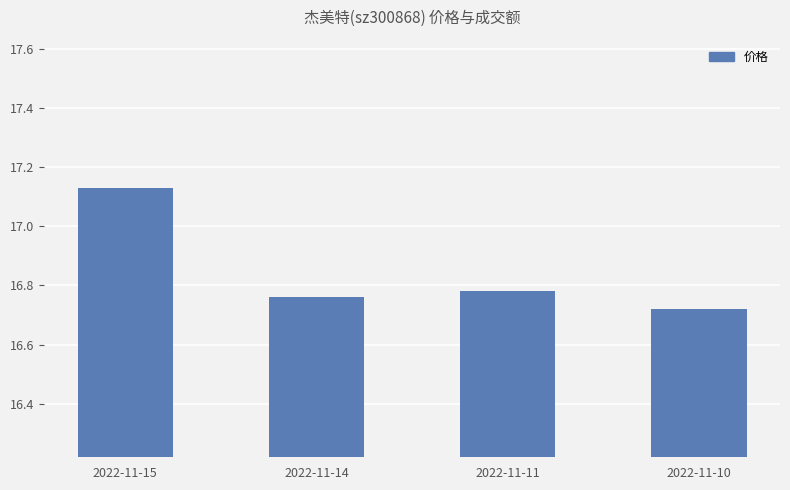

The chart shows a value of 11.0 at 2022-11-14. True or false?

False